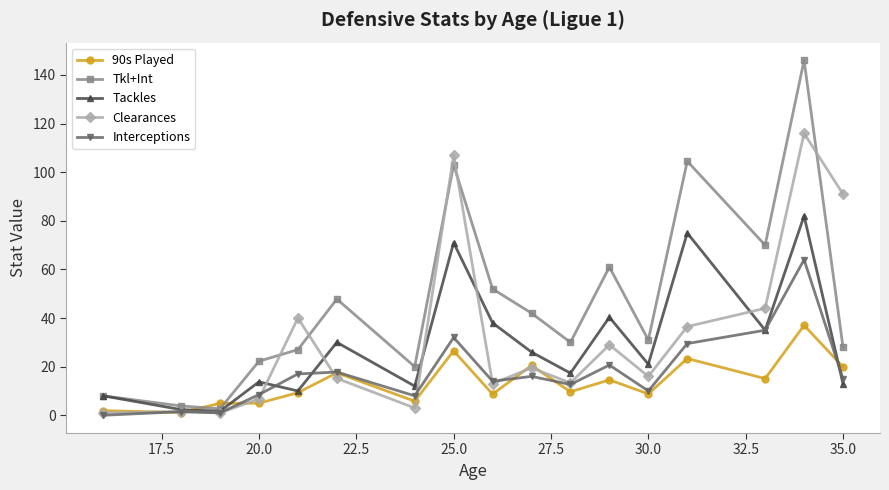

List the series in order of their peak value, highest first.

Tkl+Int, Clearances, Tackles, Interceptions, 90s Played